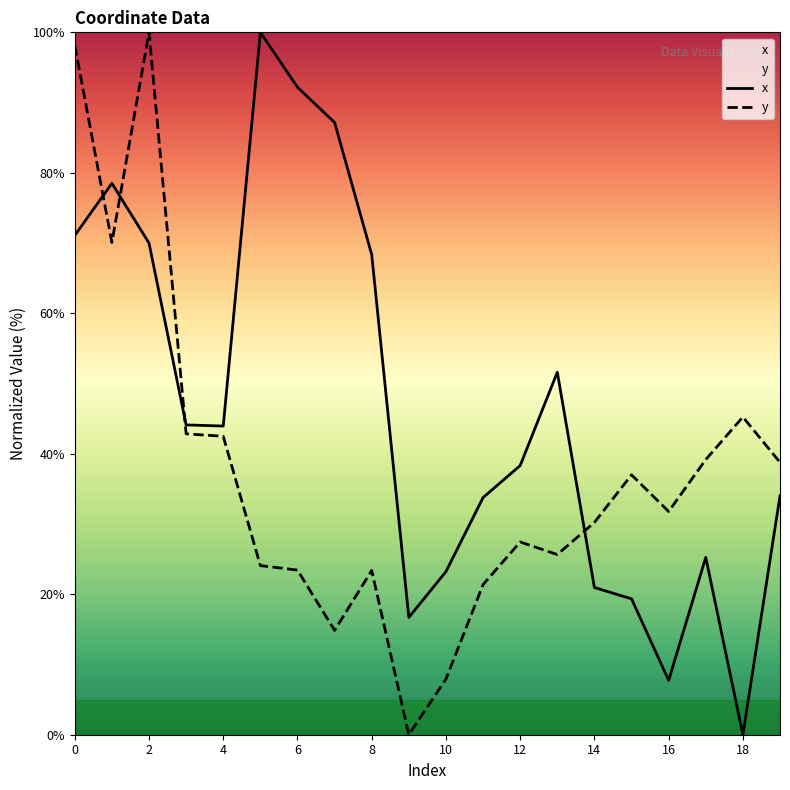

What are all the series names shown in the legend?

x, y